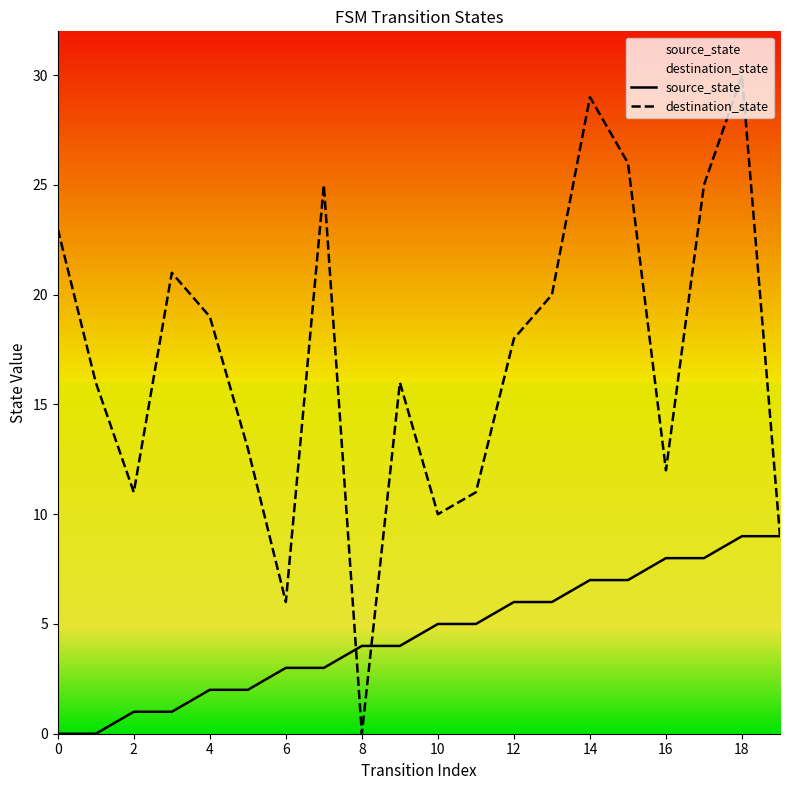

The destination_state series shows 29 at 13. True or false?

False